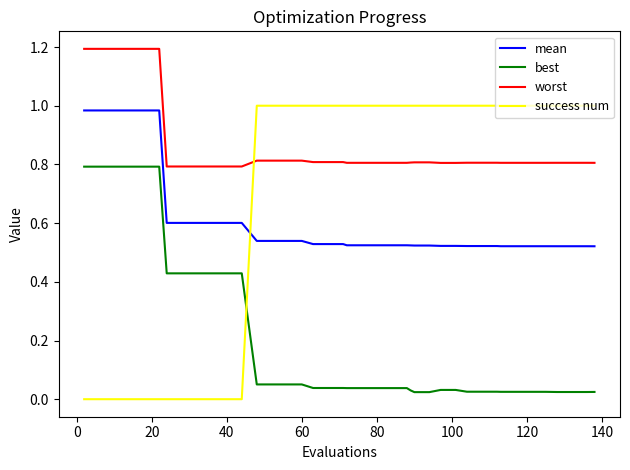

What is the difference between the maximum and minimum values in the best series?

0.8